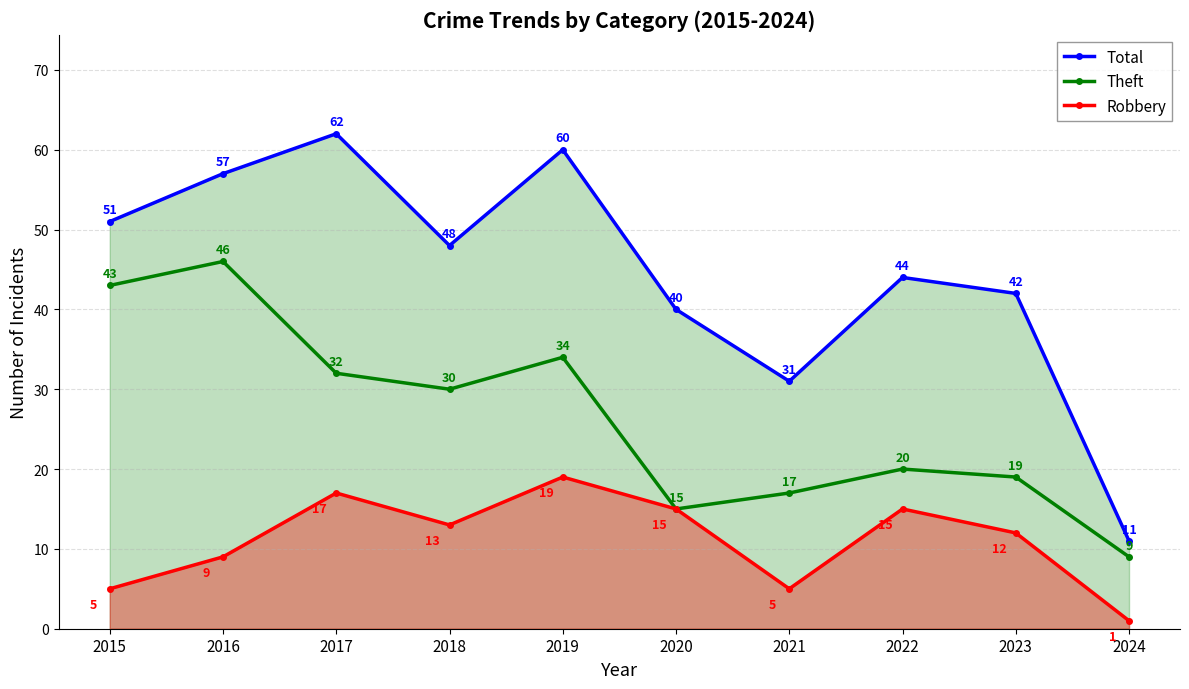

True or false: Theft and Robbery cross at least once.

False